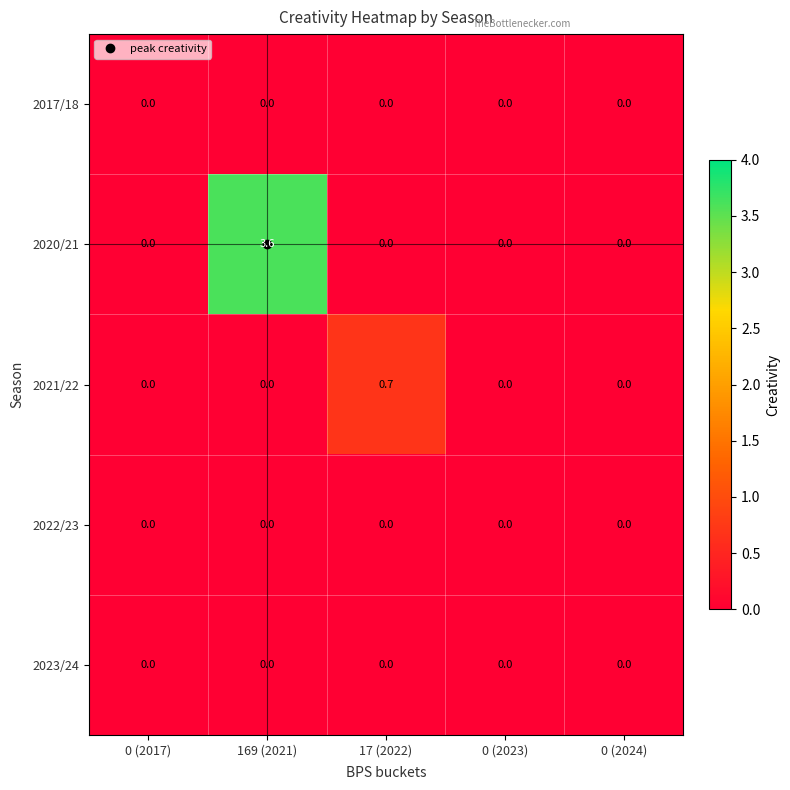

The 2023/24 series shows 0.0 at 0 (2023). True or false?

True